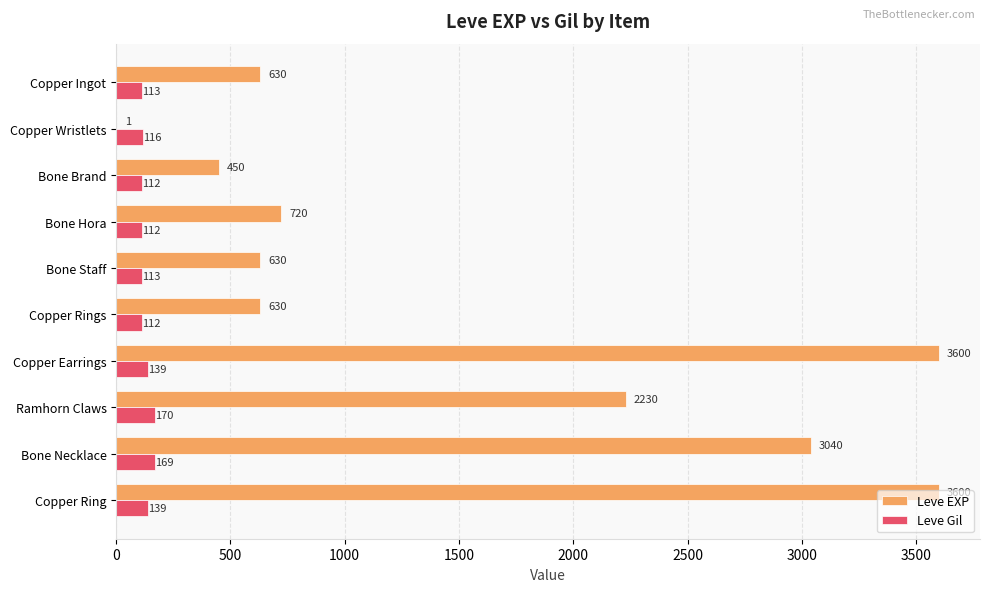

What is the sum of all Leve Gil values?

1295